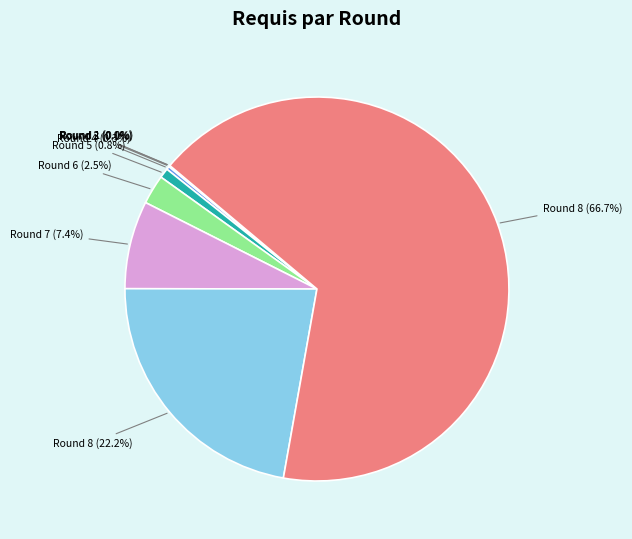

Is there any slice that represents more than half of the pie?

Yes